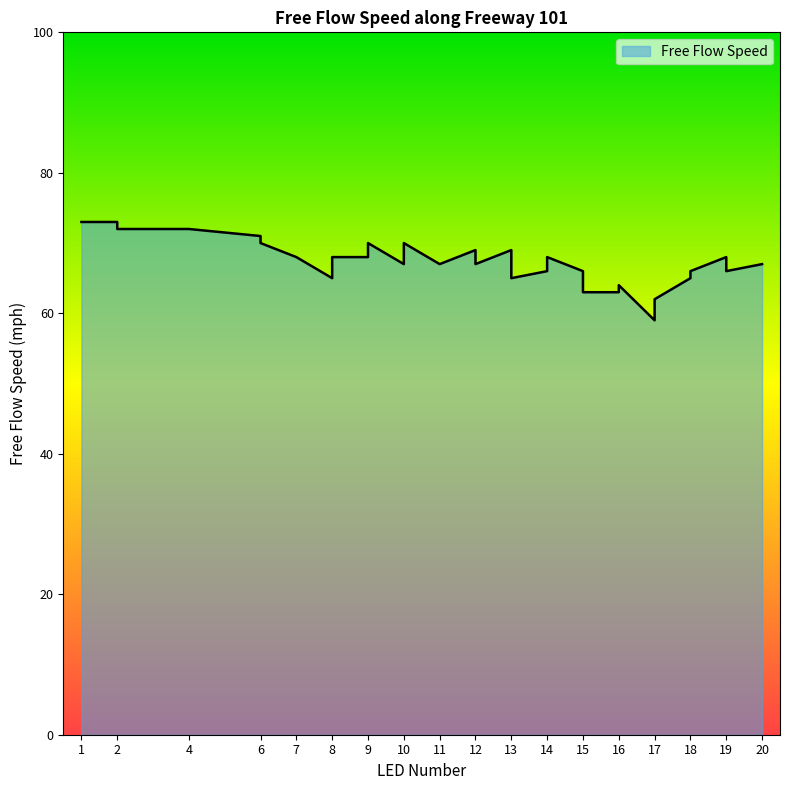

At which category does the data reach its first local peak?

9